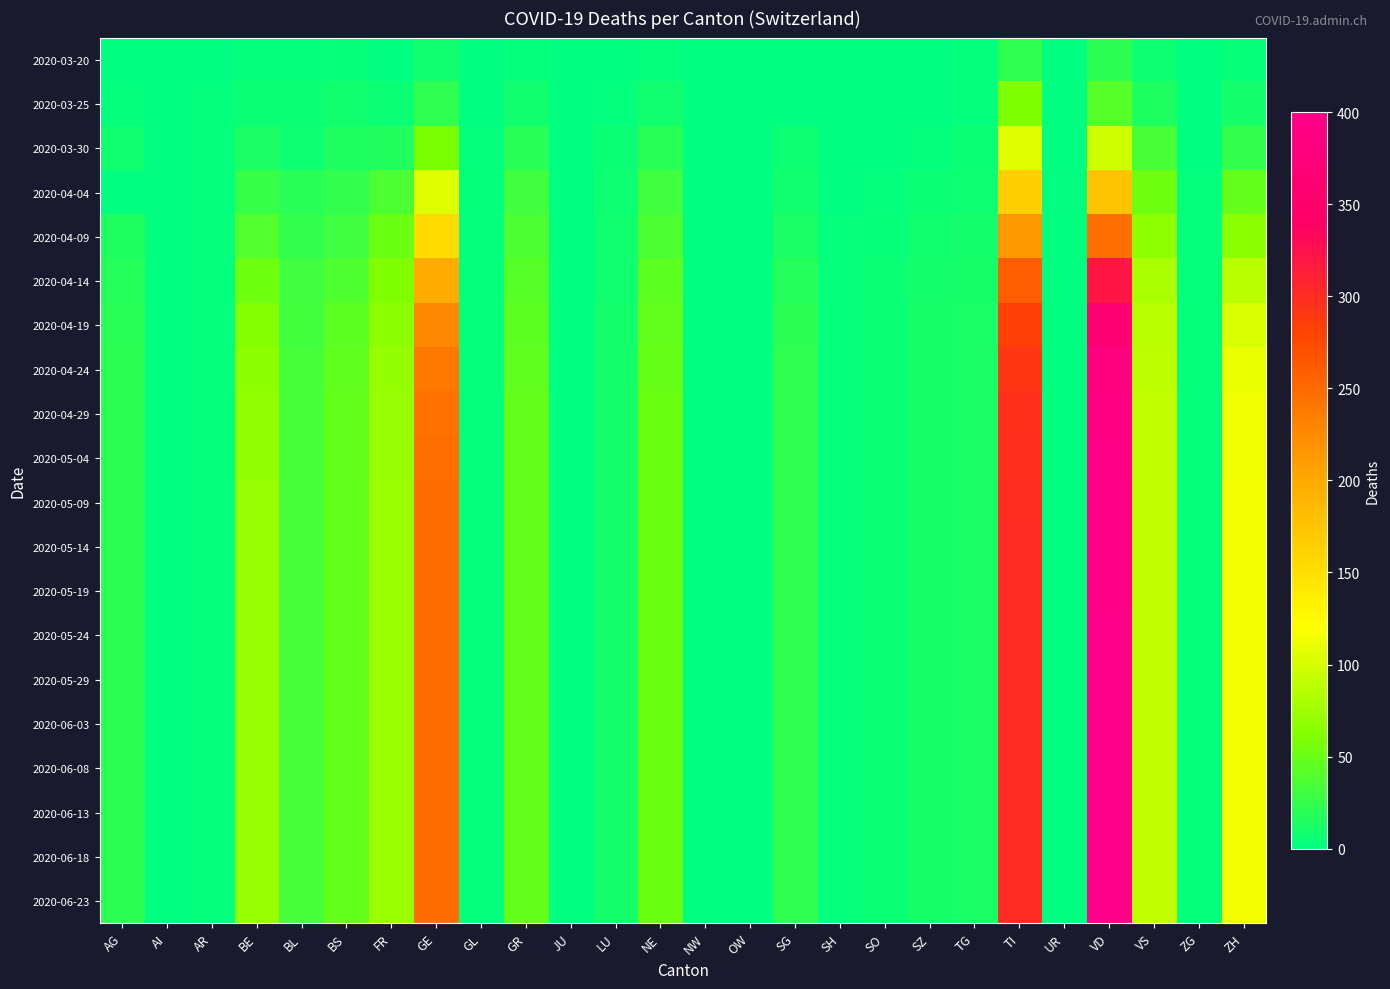

At BS, list the series in order from largest to smallest.

2020-04-29, 2020-05-04, 2020-05-09, 2020-05-14, 2020-05-19, 2020-05-24, 2020-05-29, 2020-06-03, 2020-06-08, 2020-06-13, 2020-06-18, 2020-06-23, 2020-04-24, 2020-04-19, 2020-04-14, 2020-04-09, 2020-04-04, 2020-03-30, 2020-03-25, 2020-03-20